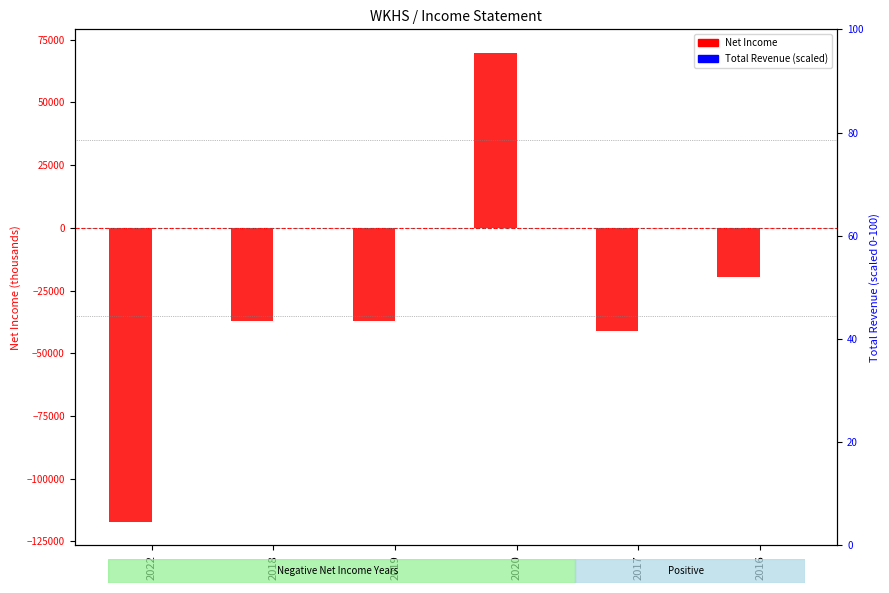

What is the sum of the Net Income values at 2022 and 2018?

-154600.0